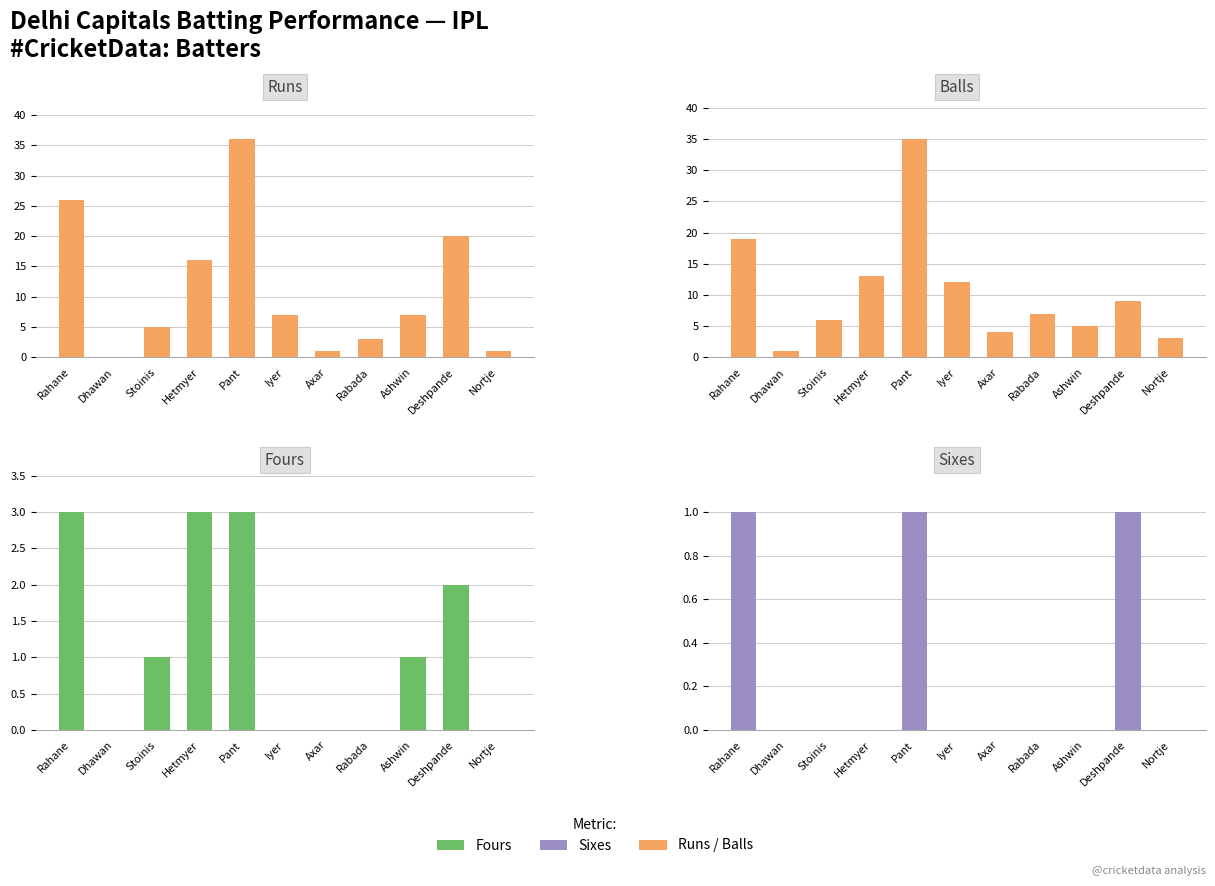

Count the Fours values in the range 0 to 3.

11